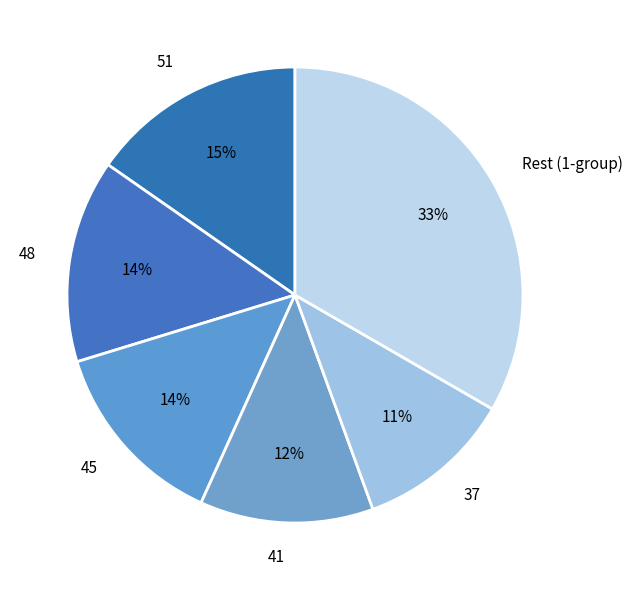

Do Rest (1-group) and 41 together represent more than half of the pie?

No